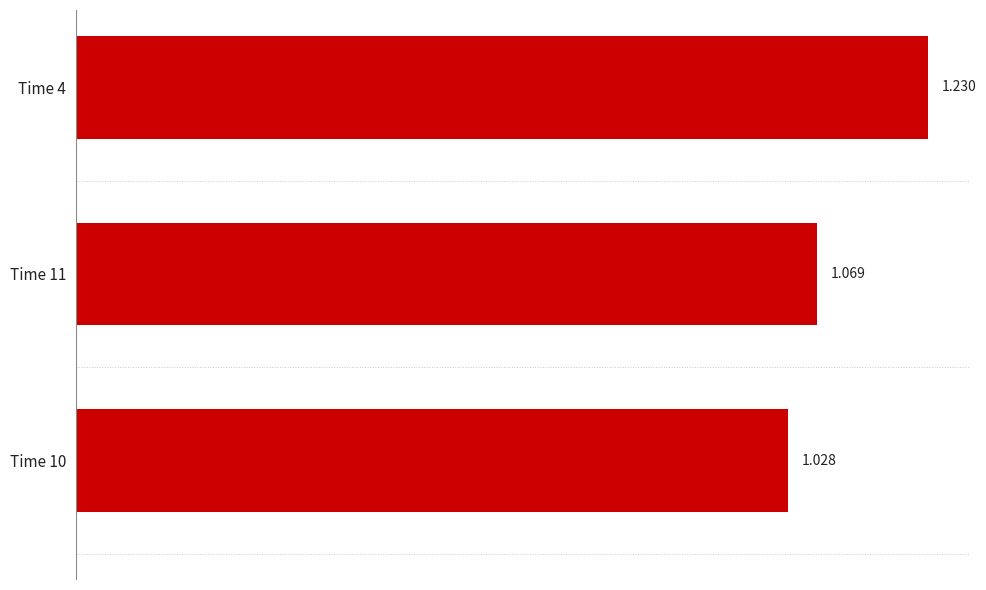

What is the greatest value displayed?

1.2